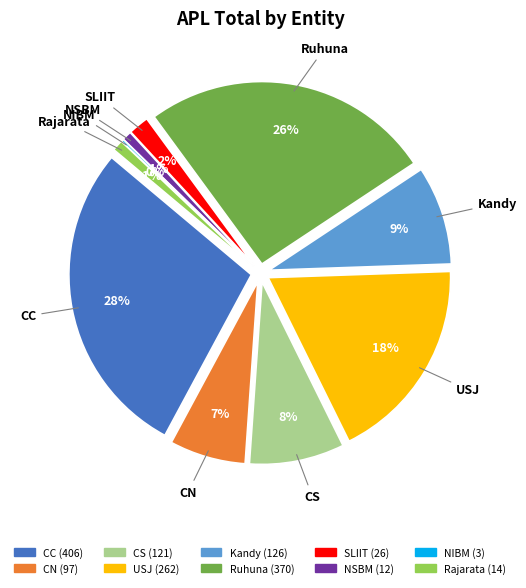

Count the number of slices in the pie.

10